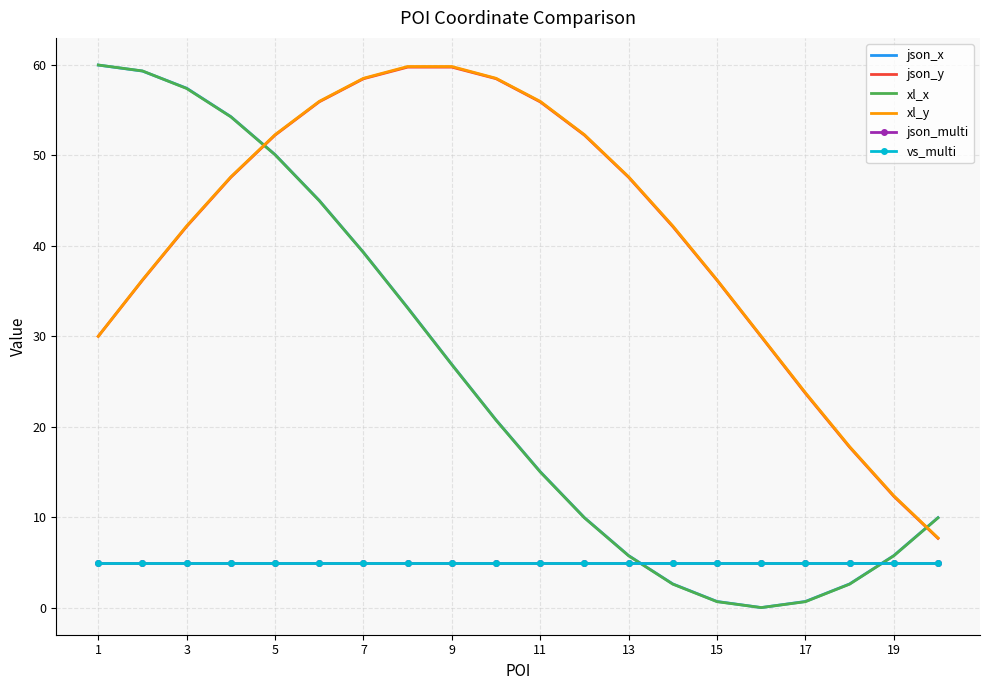

True or false: xl_y and vs_multi cross at least once.

False